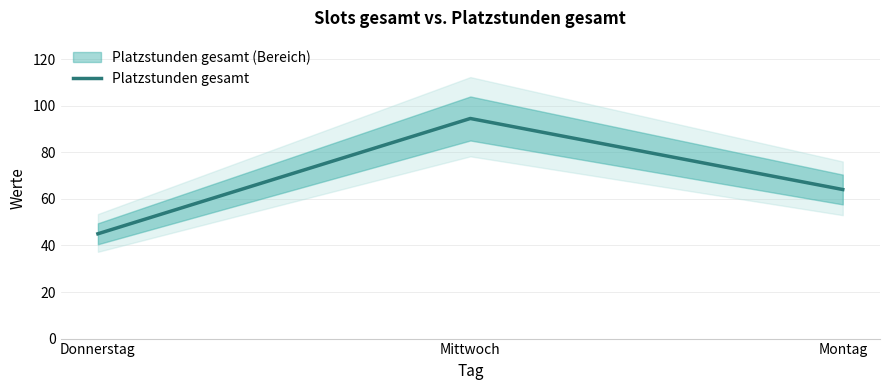

What is the sum of the values at Mittwoch and Montag?

158.5